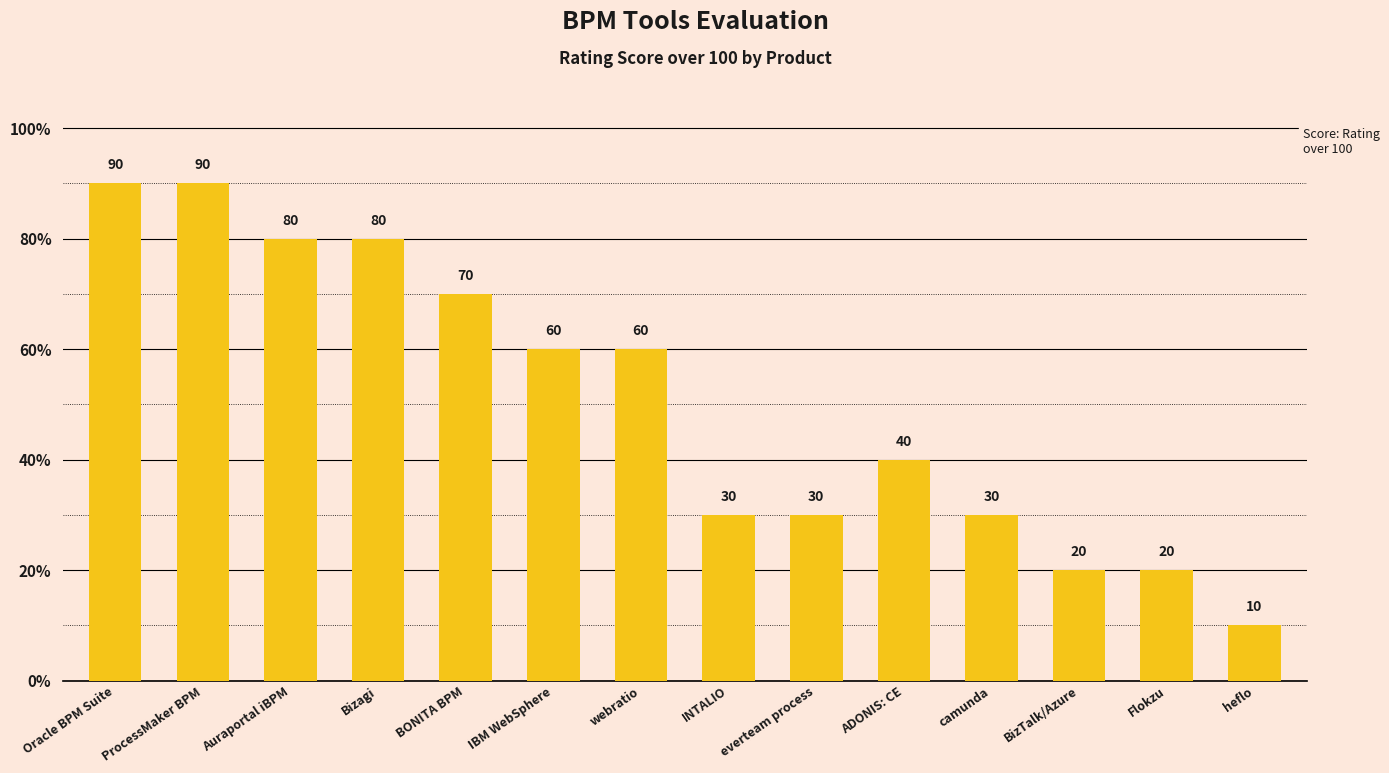

Reading right to left, transcribe all the data shown in this chart.

heflo=10	Flokzu=20	BizTalk/Azure=20	camunda=30	ADONIS: CE=40	everteam process=30	INTALIO=30	webratio=60	IBM WebSphere=60	BONITA BPM=70	Bizagi=80	Auraportal iBPM=80	ProcessMaker BPM=90	Oracle BPM Suite=90